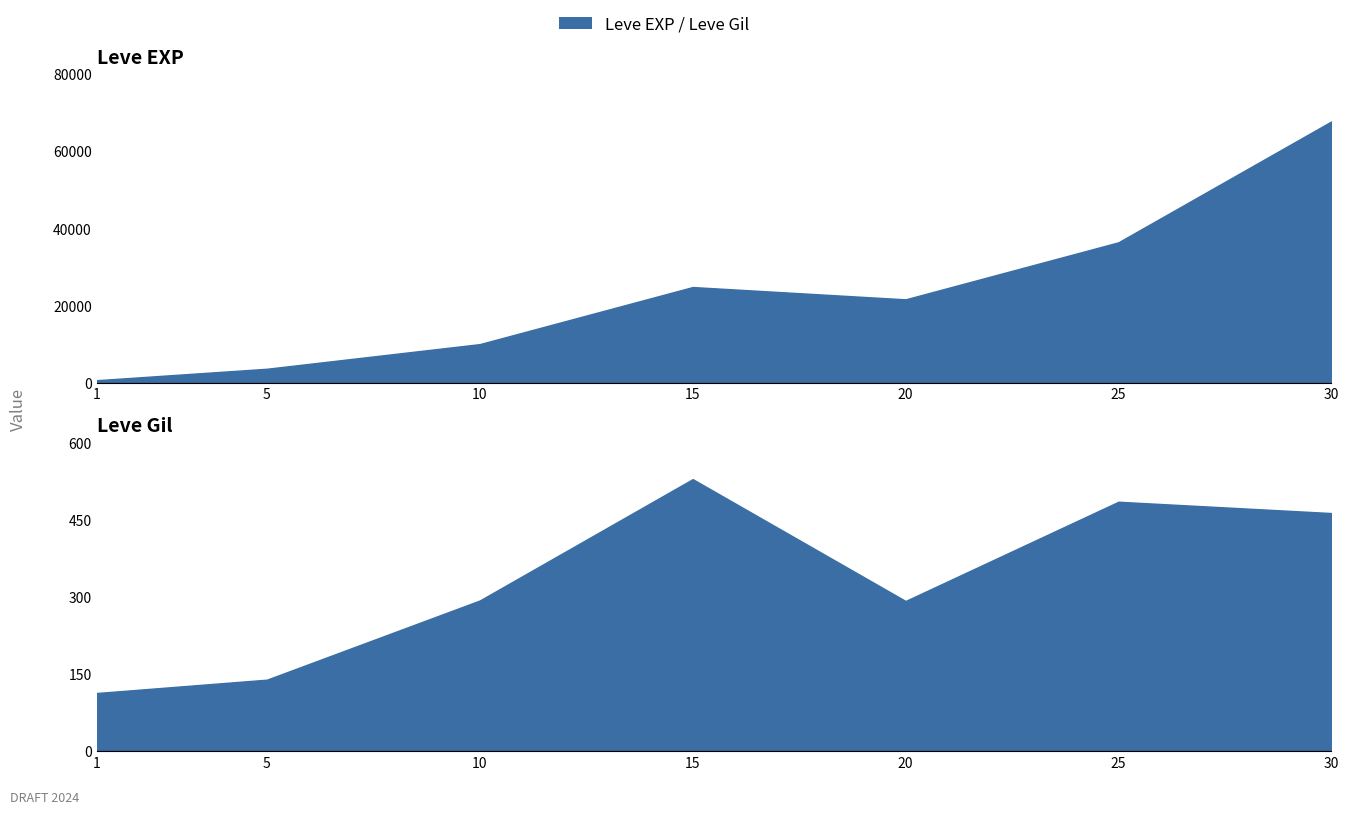

Does the chart have visible grid lines?

No